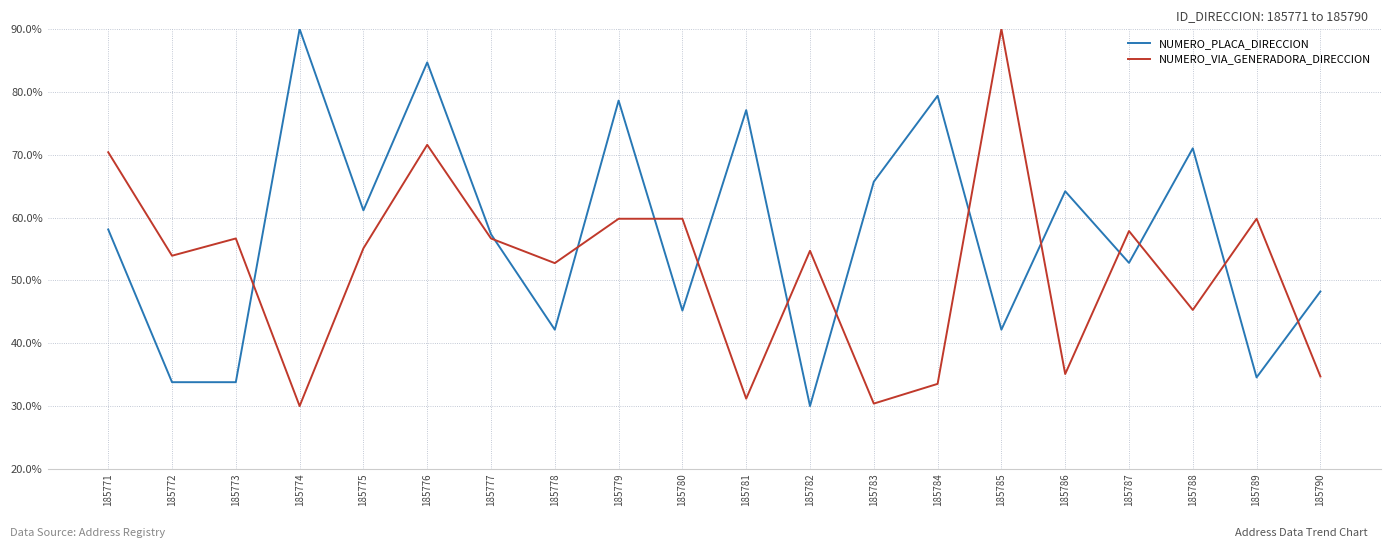

Which series changed the most between 185782 and 185785?

NUMERO_VIA_GENERADORA_DIRECCION